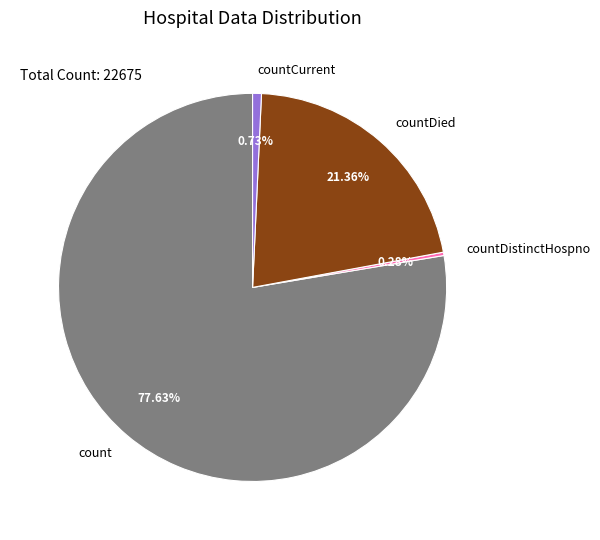

How many slices are in this pie chart?

4